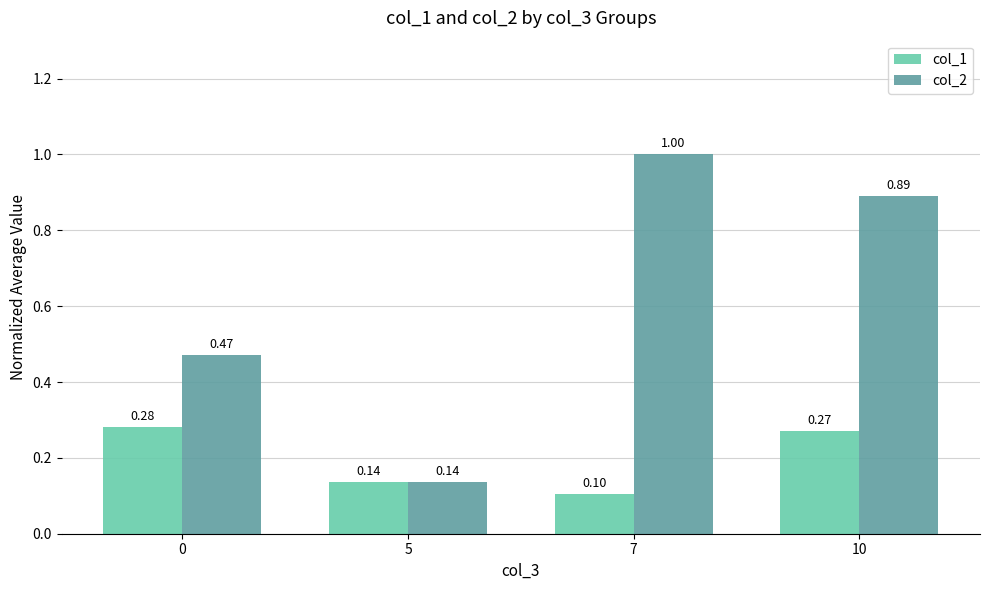

What are all the series names shown in the legend?

col_1, col_2